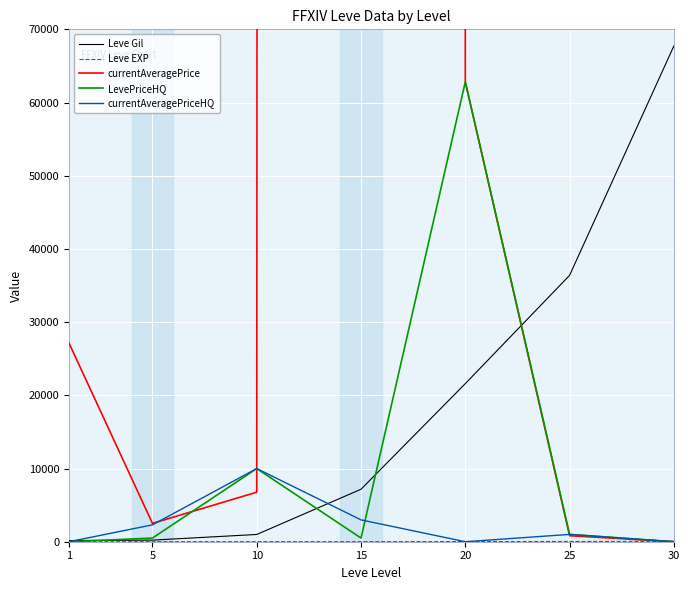

What is the maximum value for Leve Gil?

67730